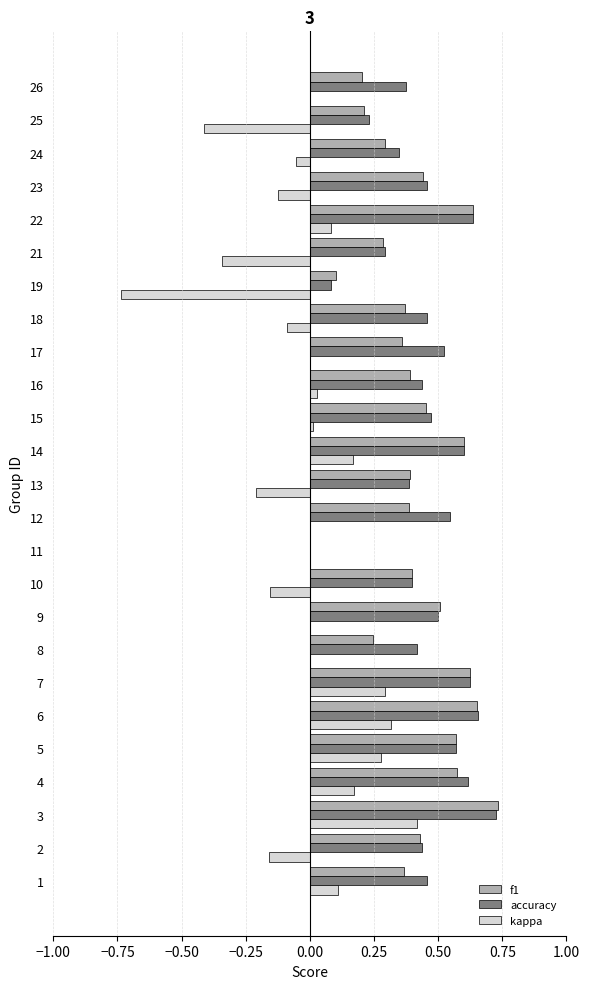

What are all the series names shown in the legend?

f1, accuracy, kappa